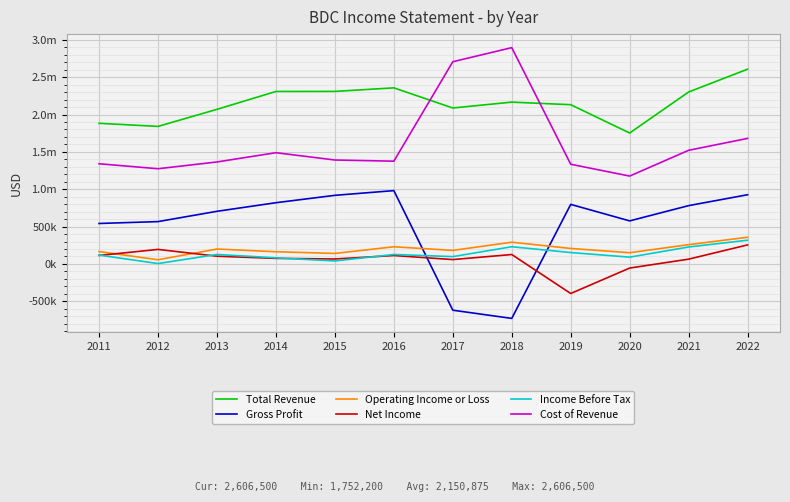

What is the spread (max minus min) of values at 2018?

3623900